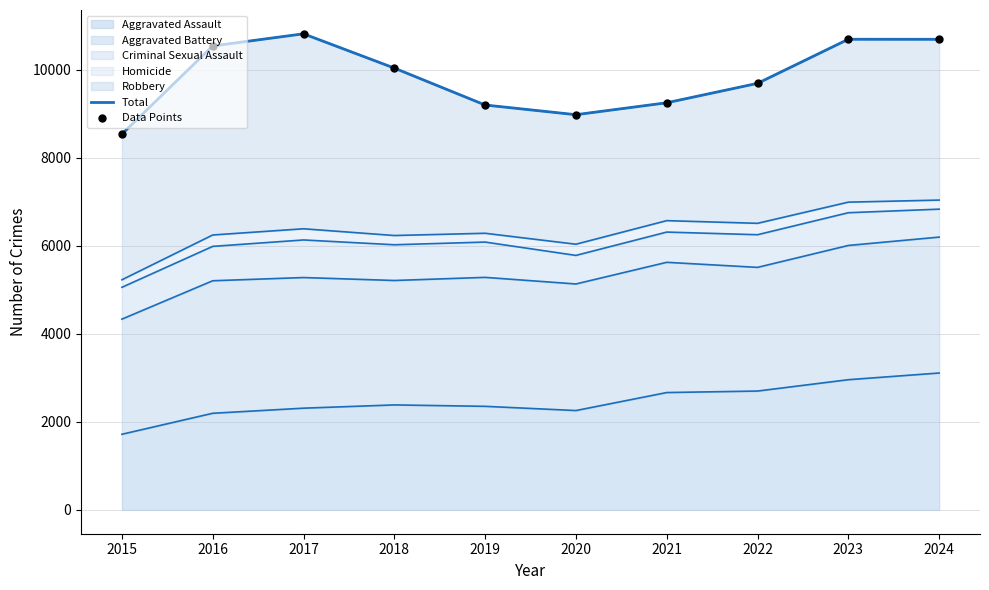

At how many categories does at least one series exceed 9205?

7